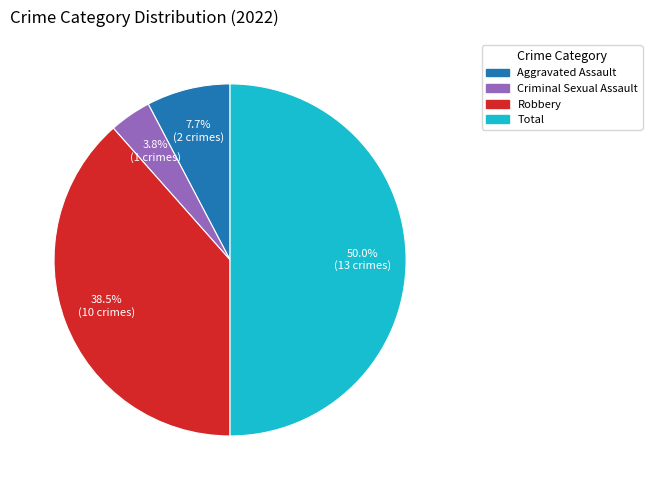

What is the largest slice in the pie chart?

Total